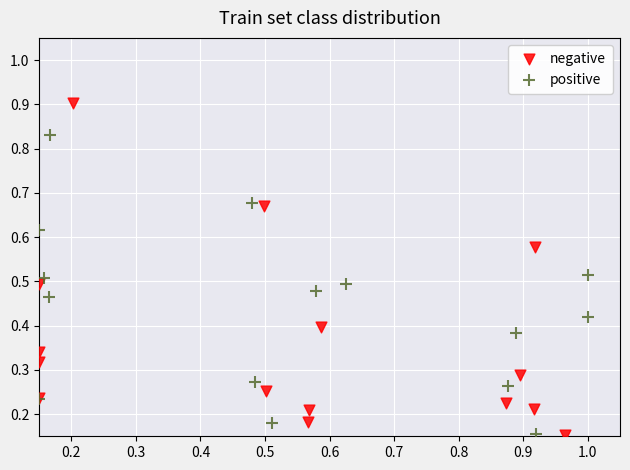

What are all the series names shown in the legend?

negative, positive